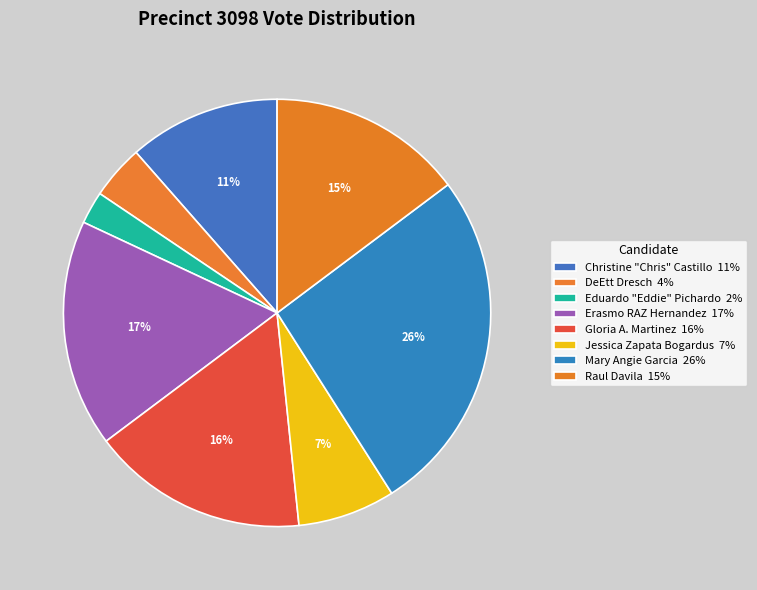

How many segments does this pie chart have?

8